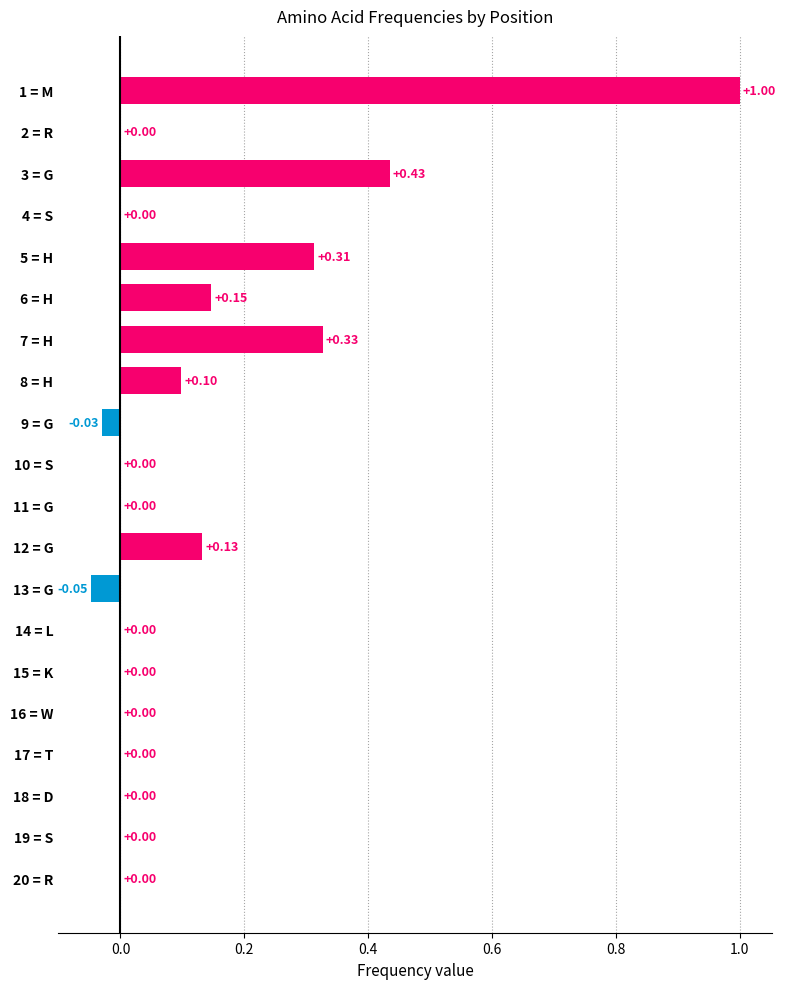

What is the change in value from 3 = G to 12 = G?

-0.3